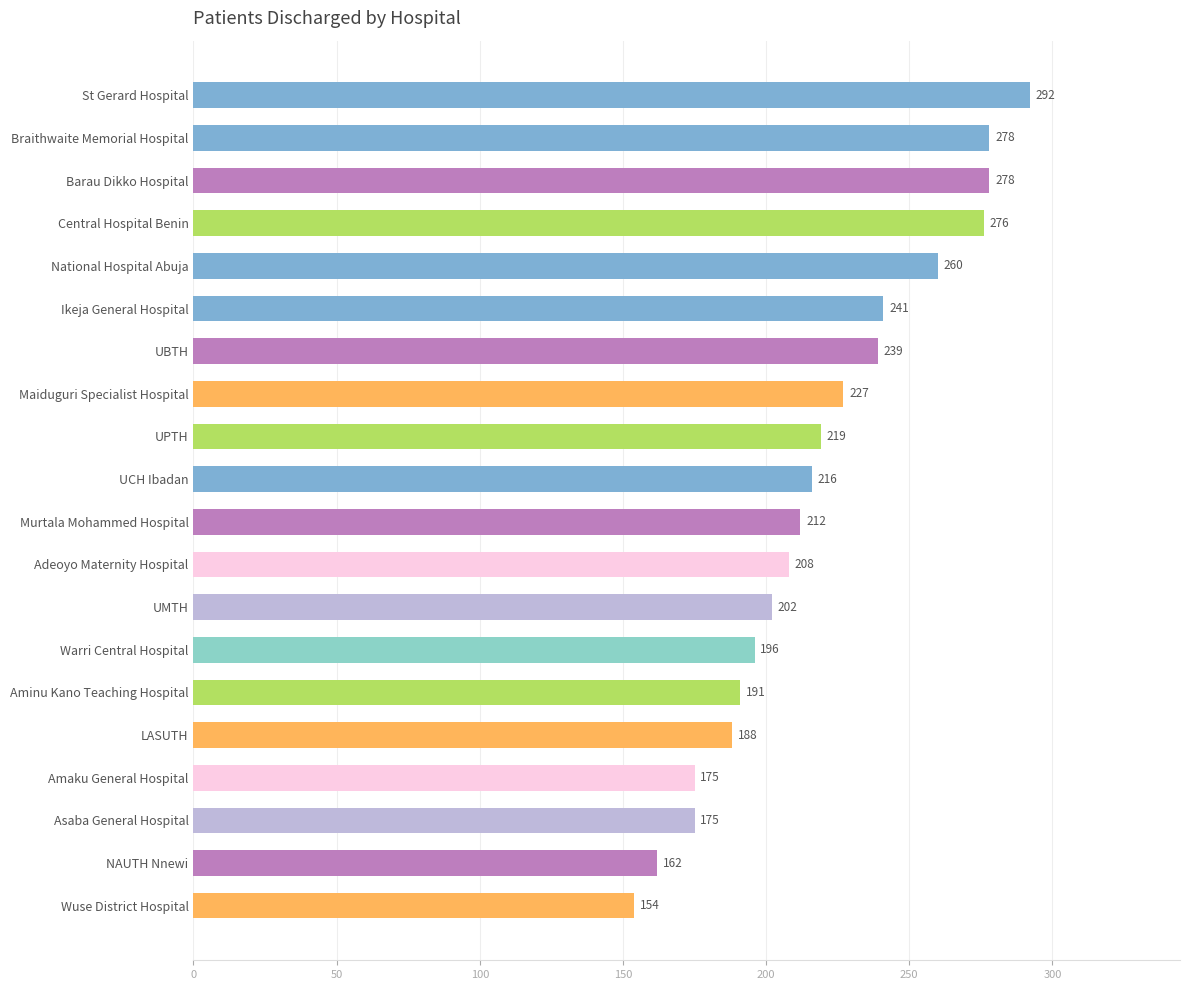

What is the change in value from Braithwaite Memorial Hospital to Amaku General Hospital?

-103